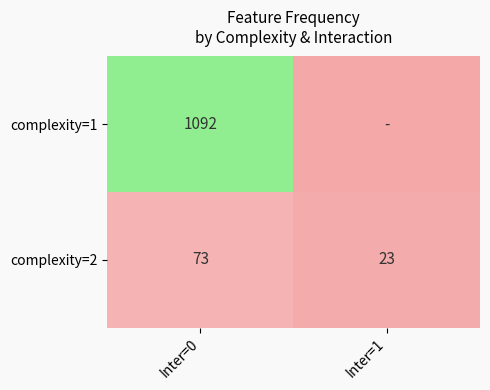

What is the difference between the complexity=2 values at Inter=0 and Inter=1?

50